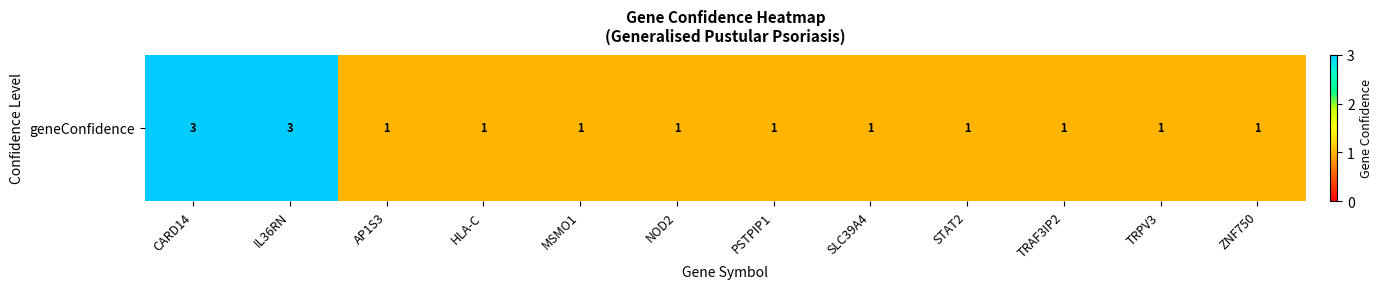

True or false: the data shows 1 at TRPV3.

False